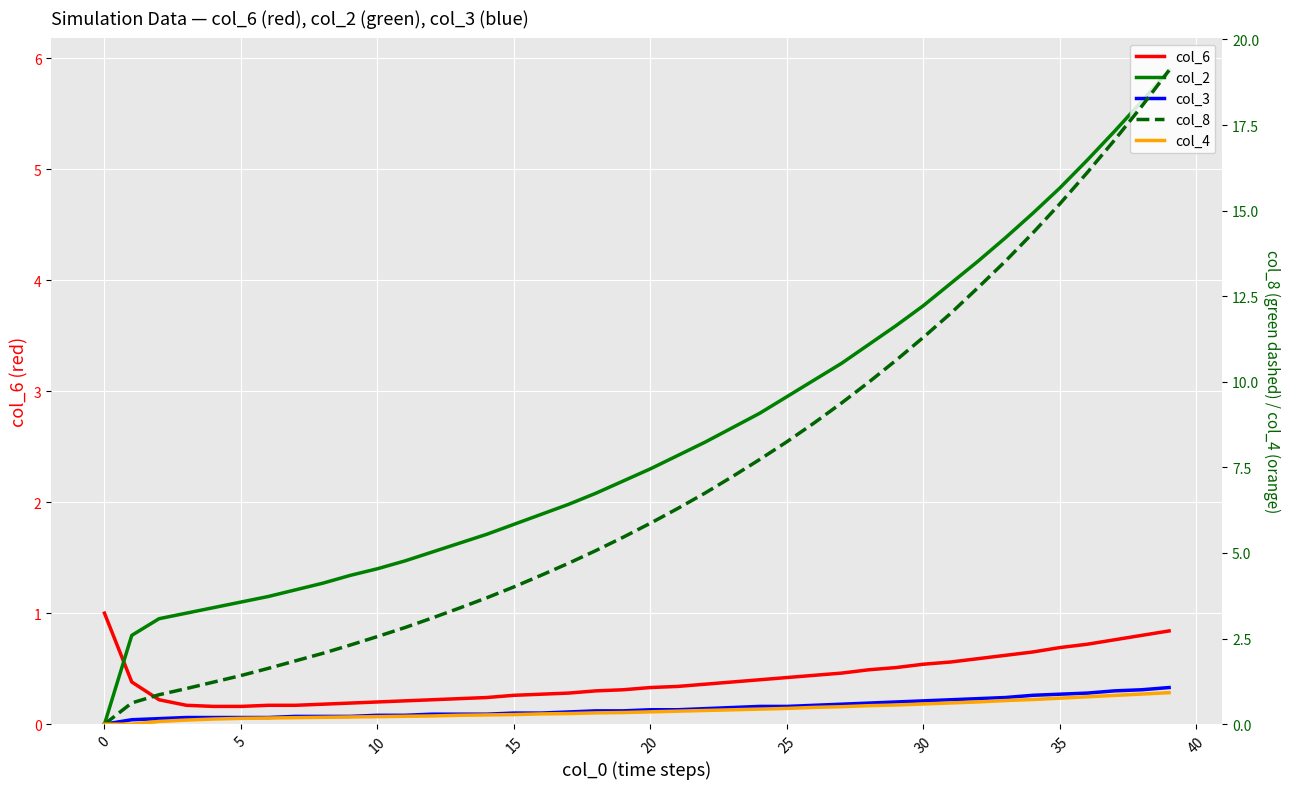

What is the difference between the highest and lowest values at 19?

5.3